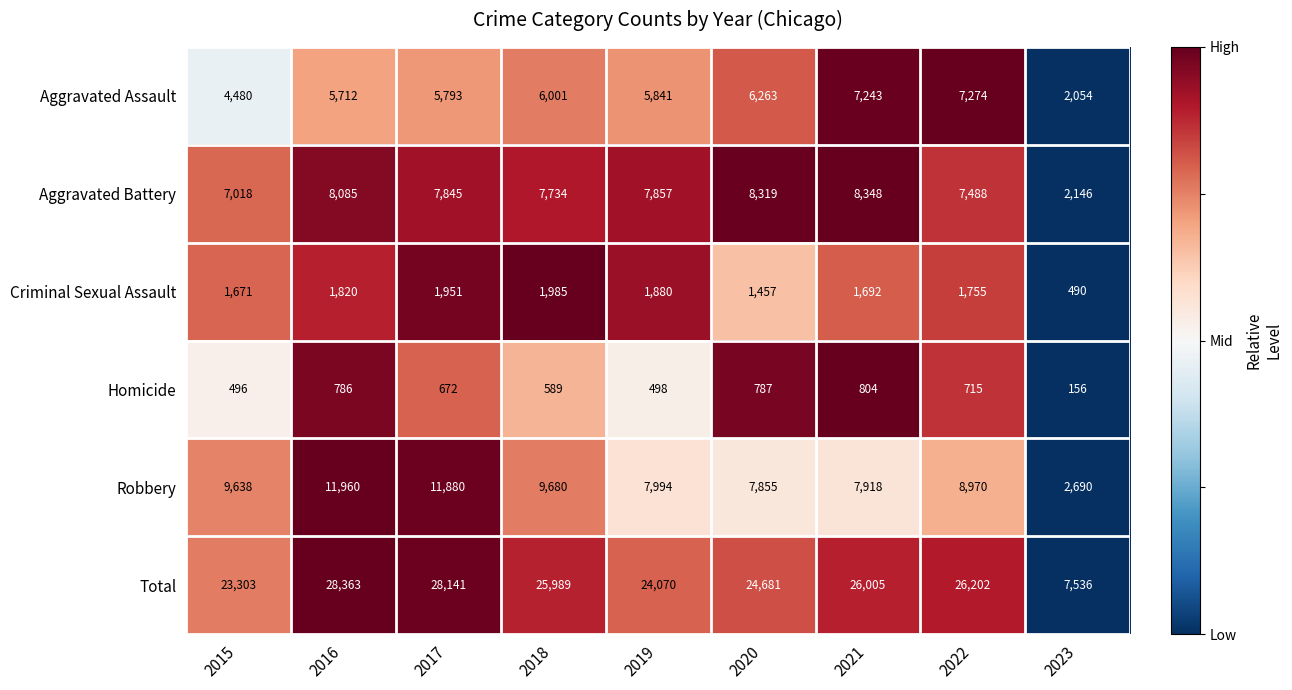

What is the total value across all series at 2019?

48140